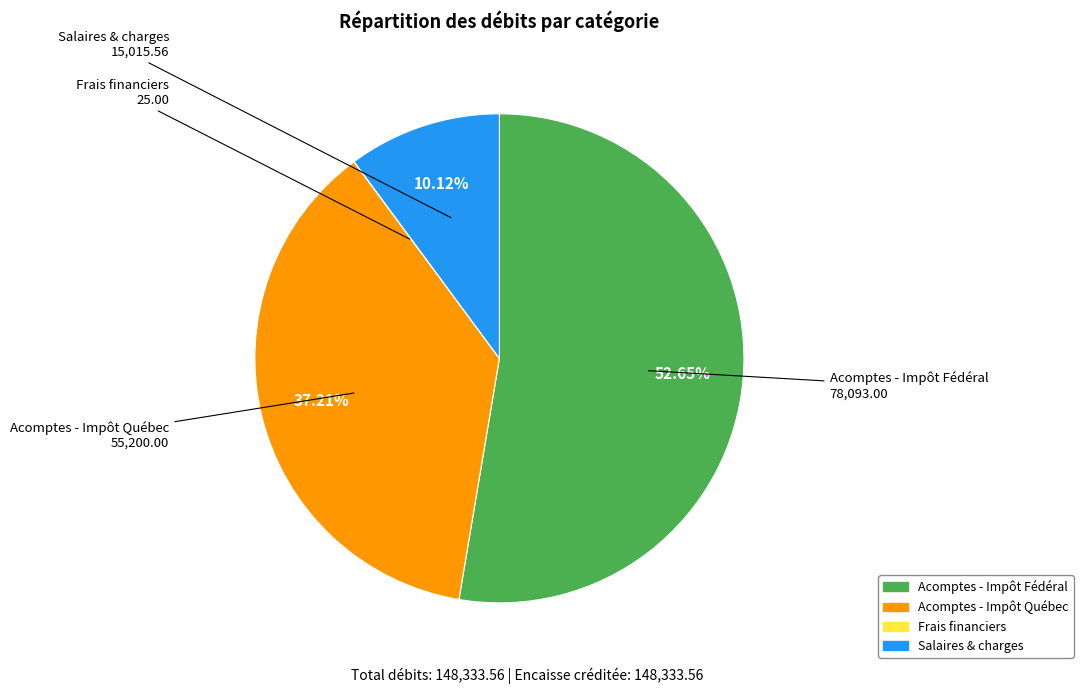

What is the ratio of the value at Acomptes - Impôt Fédéral to the value at Acomptes - Impôt Québec?

1.4